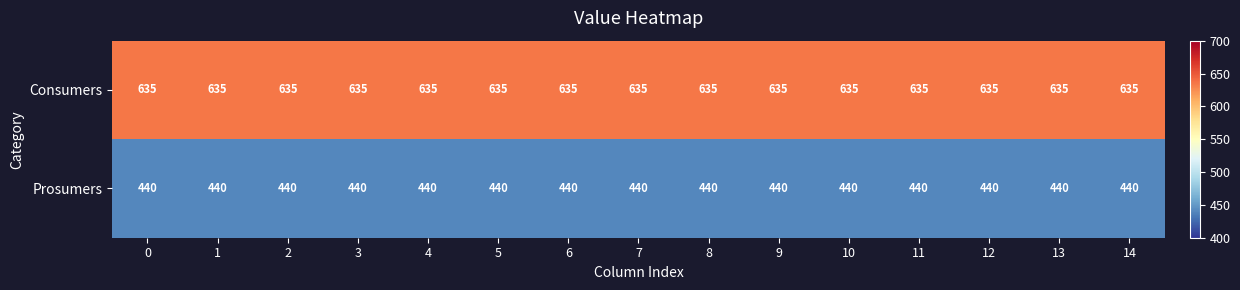

What is the lowest value of the Consumers series?

635